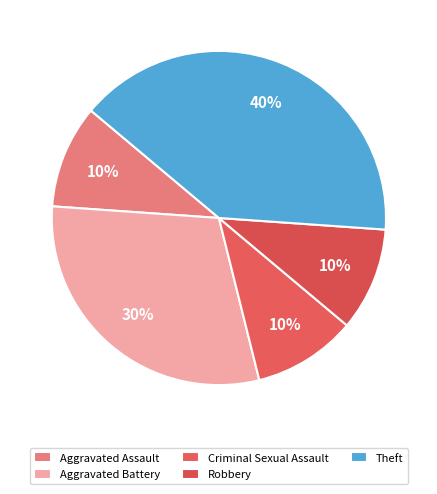

How many slices are in this pie chart?

5